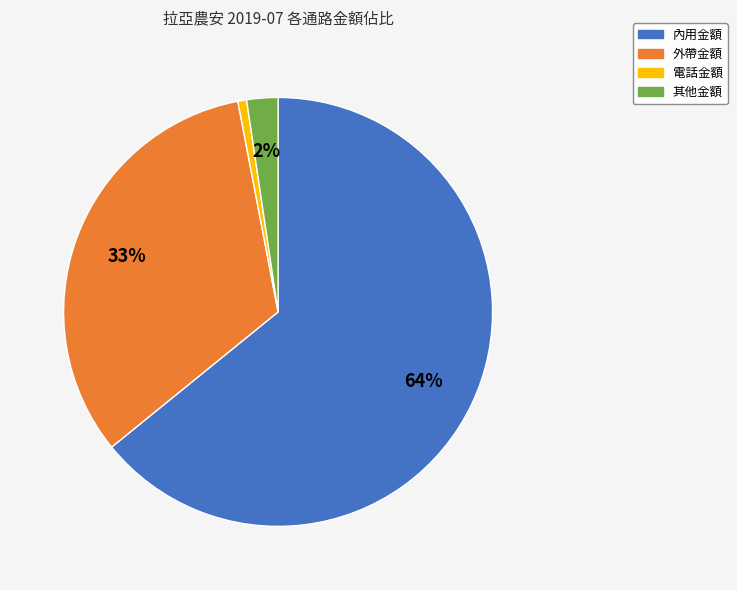

True or false: 電話金額 accounts for 1% of the total.

True